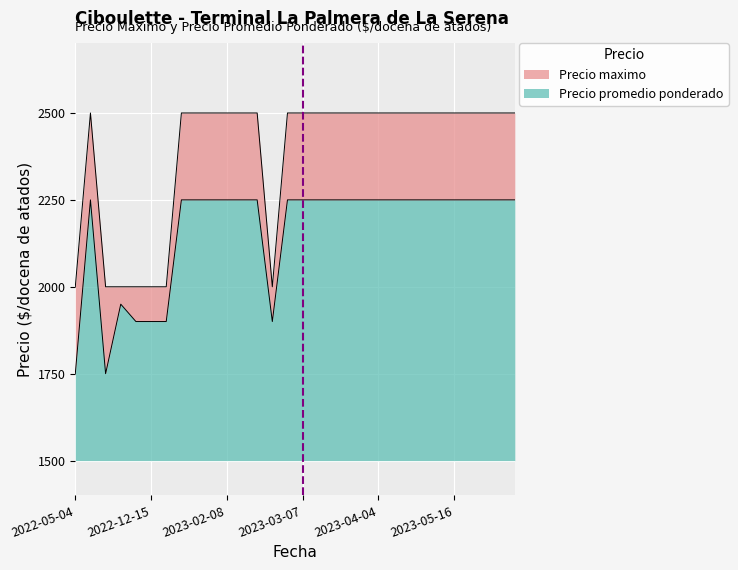

Does the chart display data point markers on the line(s)?

No